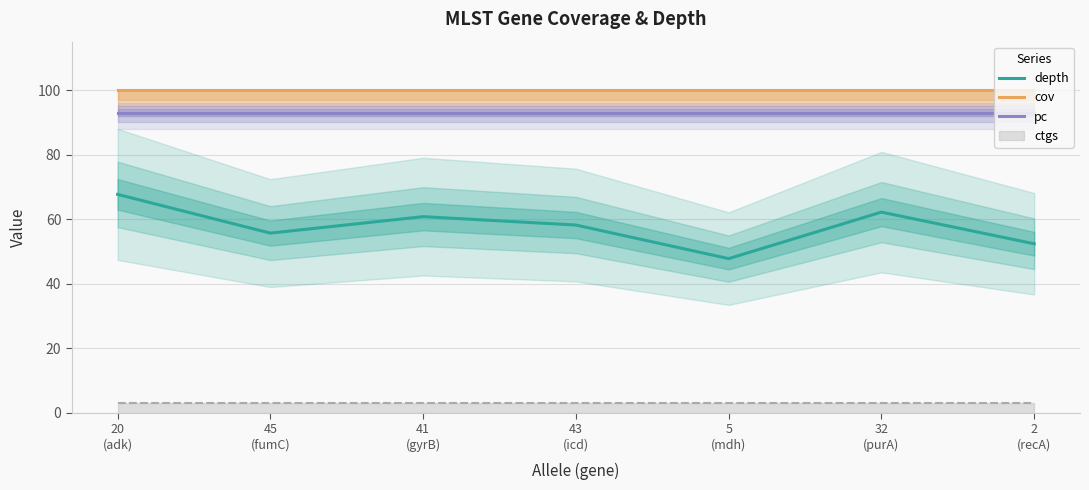

What is the minimum value for cov?

100.0